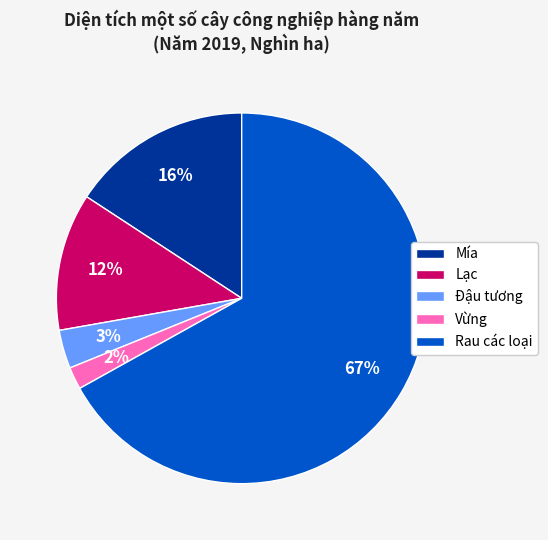

Is there any slice that represents more than half of the pie?

Yes